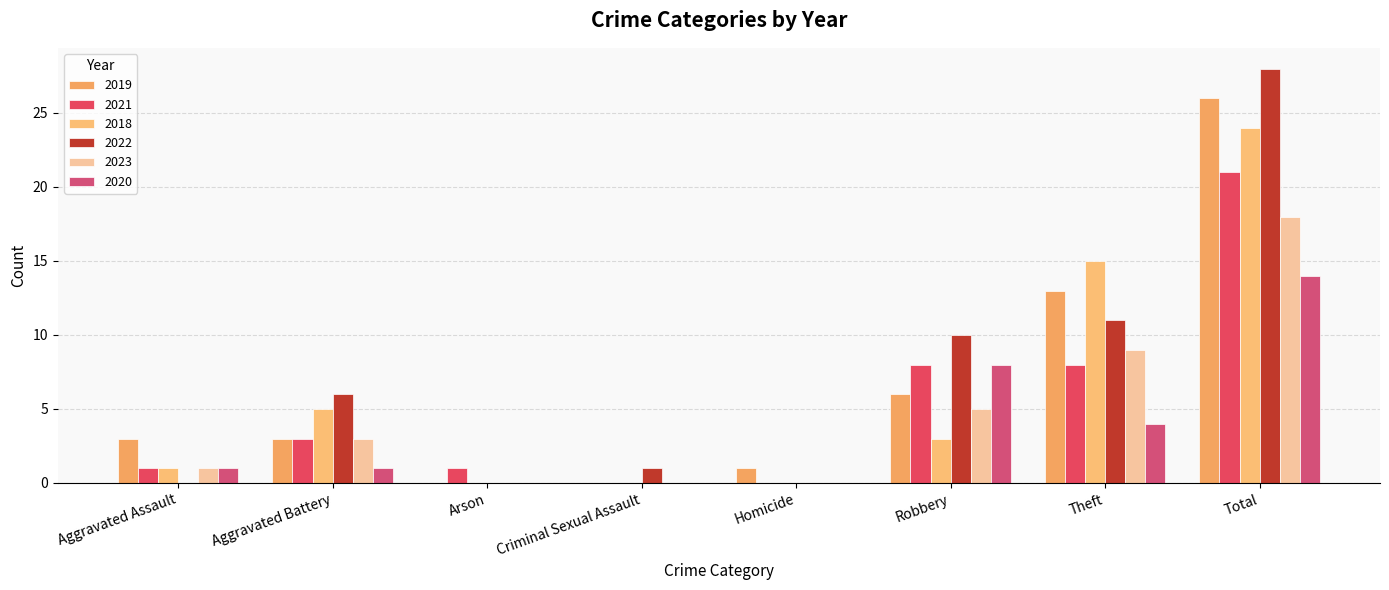

Count the number of categories in the chart.

8